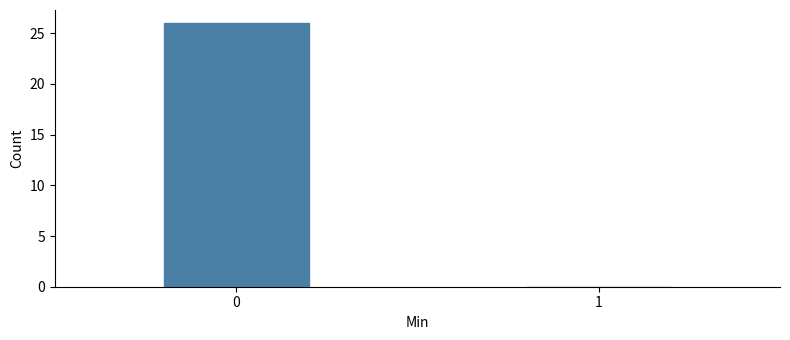

Reading left to right, what are all the values shown in this chart?

0=26	1=0